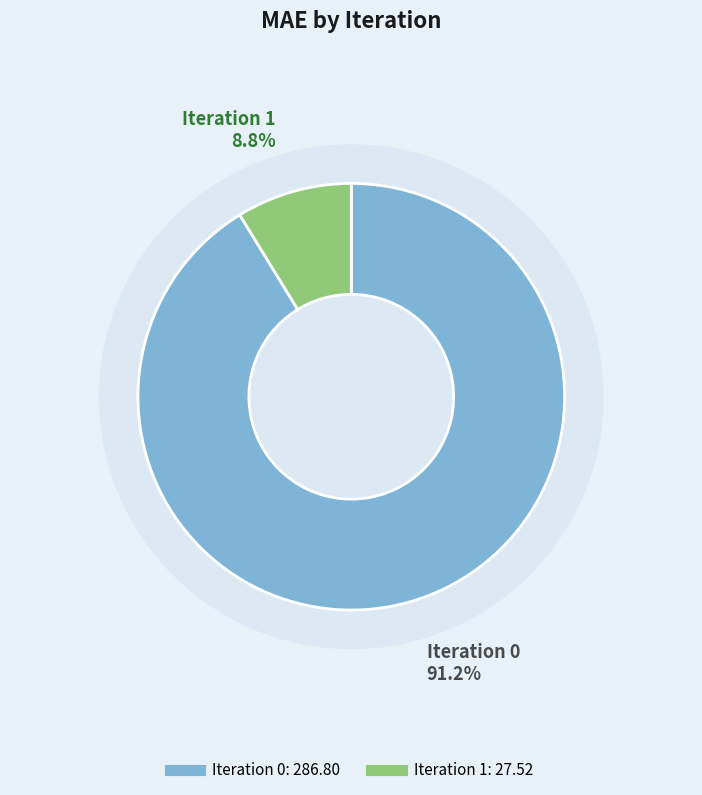

Rank the categories by value from lowest to highest.

1, 0